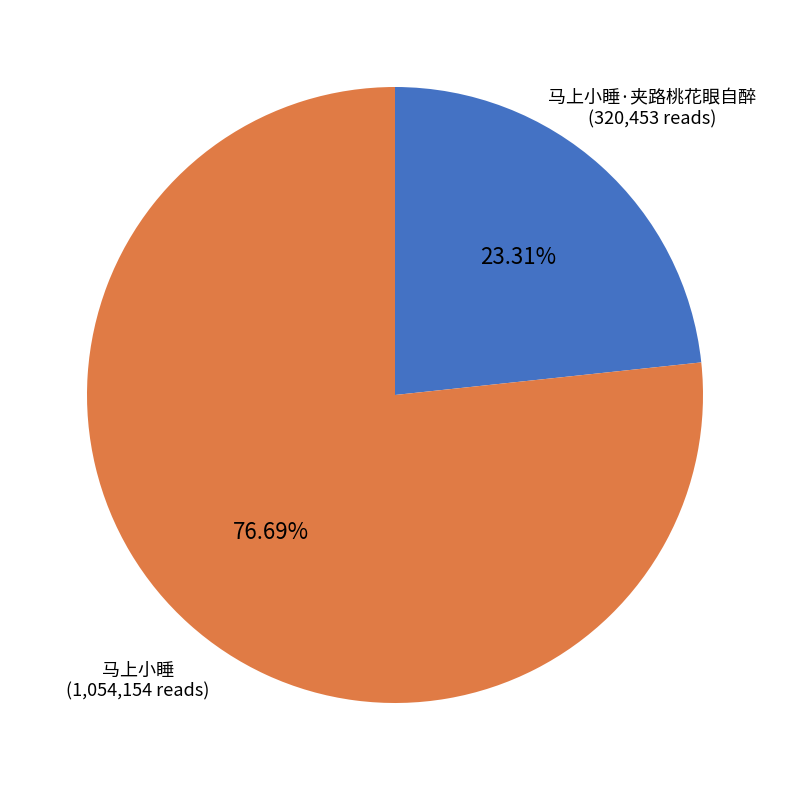

How many slices are in this pie chart?

2